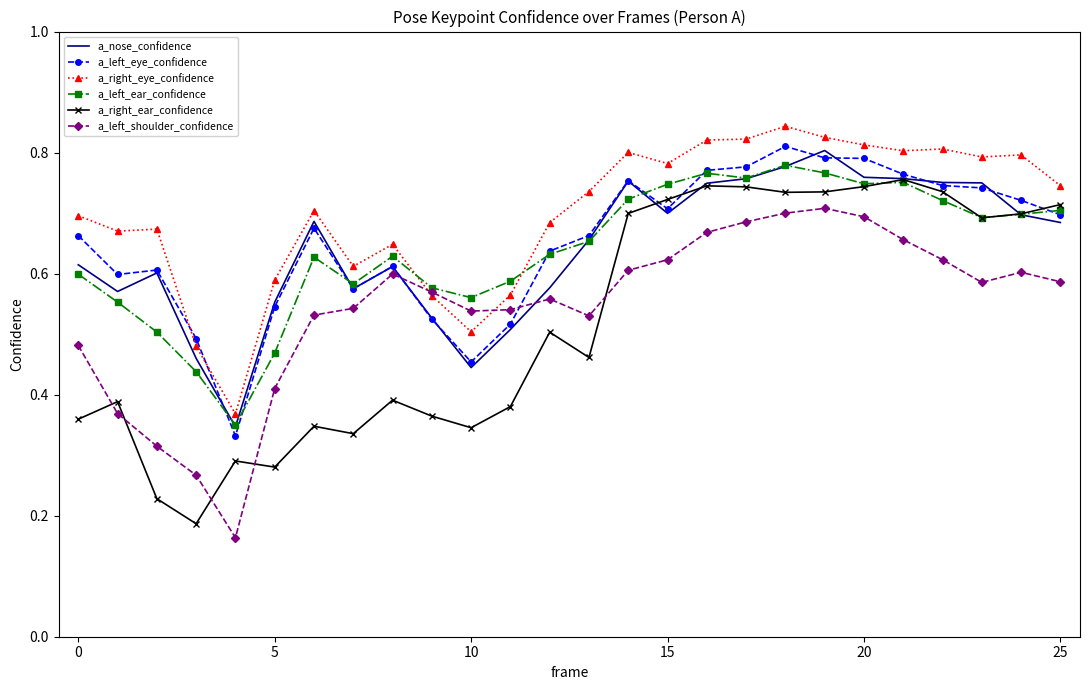

Which series has the largest total across all categories?

a_right_eye_confidence